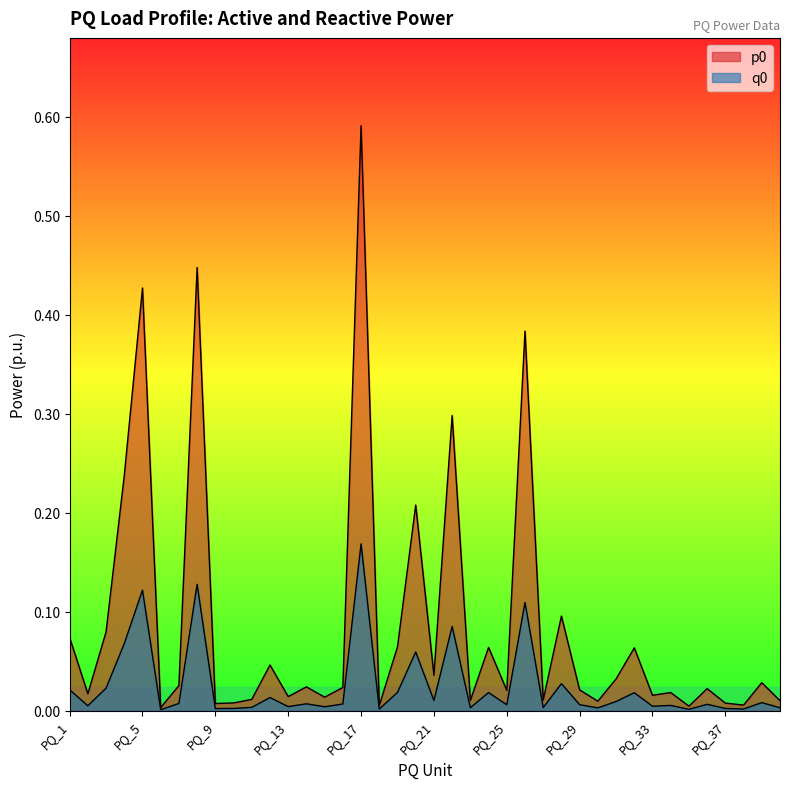

List the series in order of their peak value, lowest first.

q0, p0